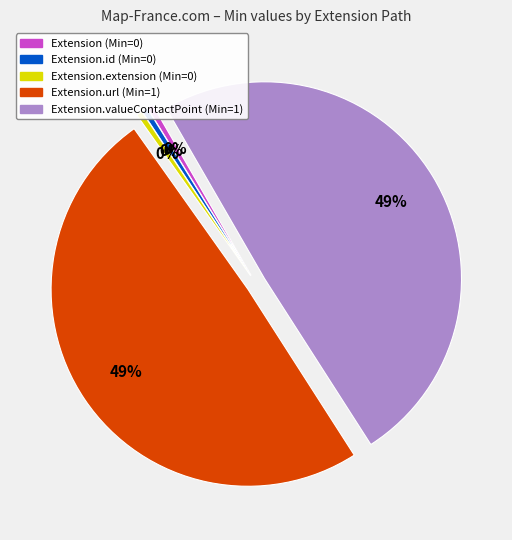

To the nearest percent, what is the average slice percentage?

20%